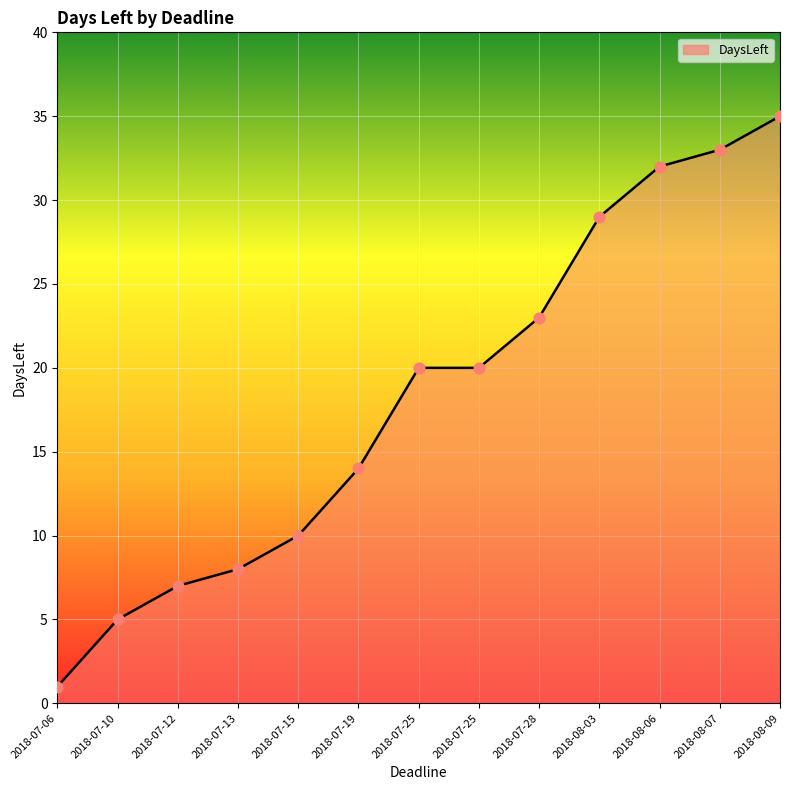

What is the ratio of the value at 2018-08-06 to the value at 2018-08-03?

1.1